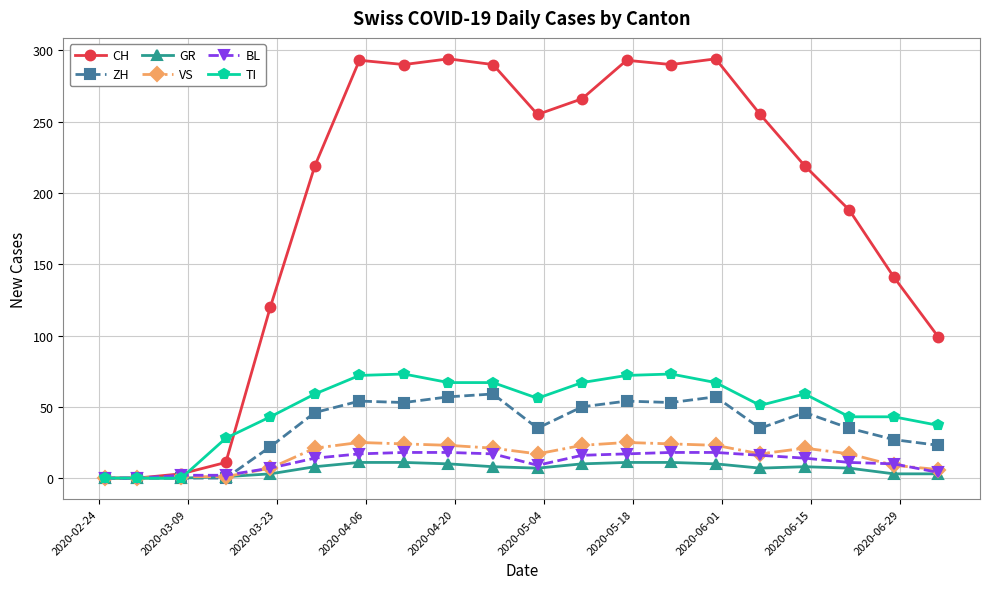

True or false: TI has more than 0 interior local peaks.

True